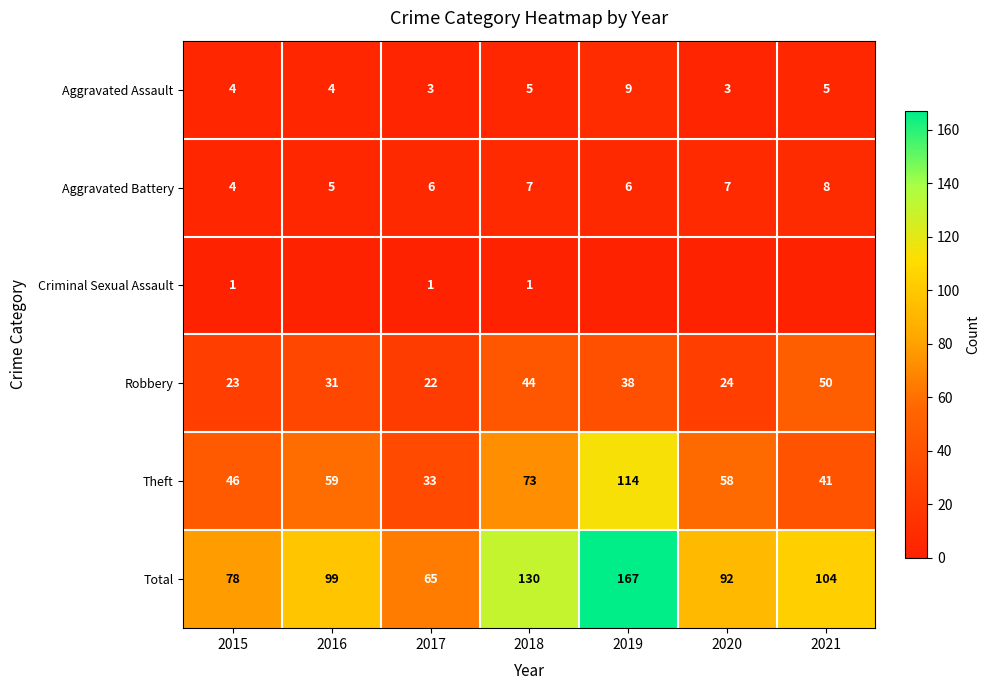

What is the sum of all Robbery values?

232